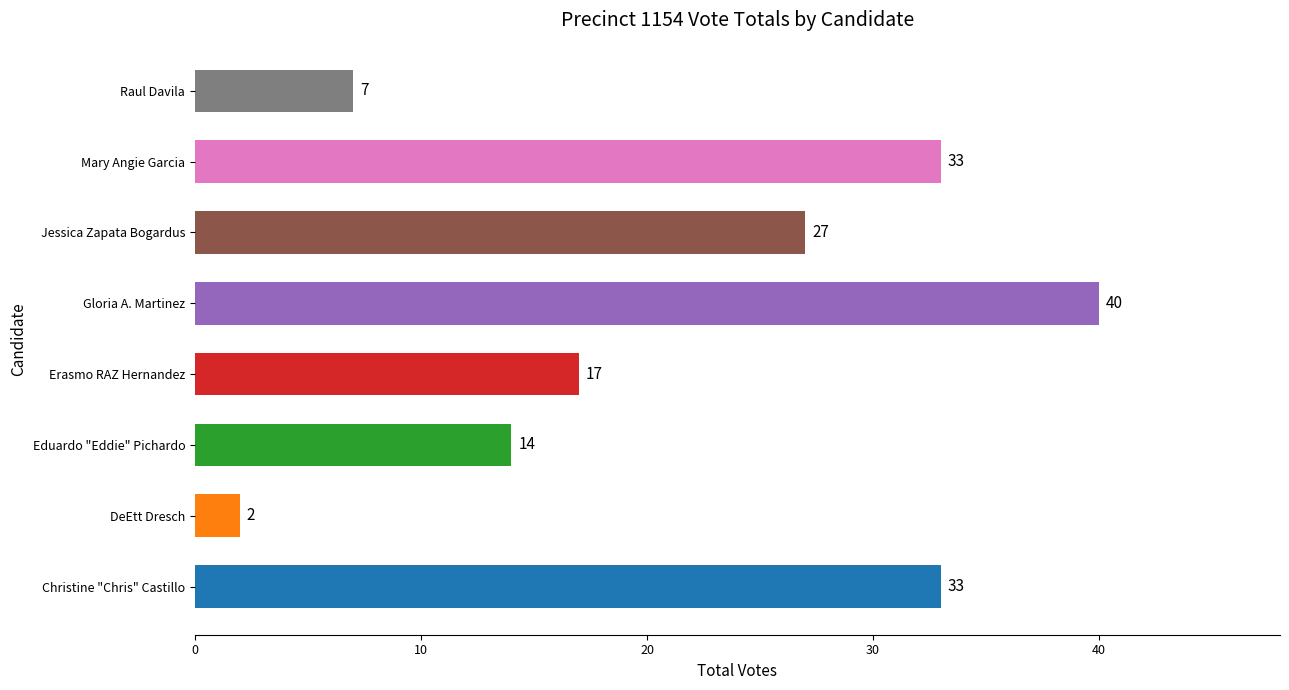

What is the minimum value shown in the chart?

2